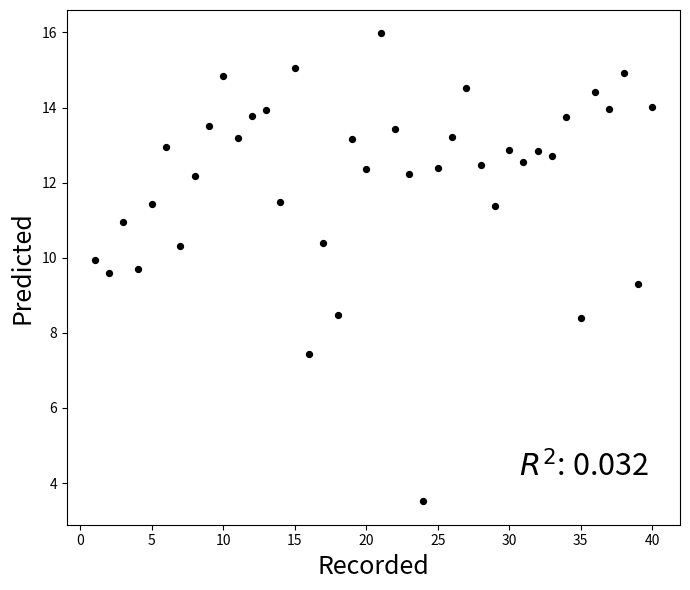

What Y value in the scatter plot is closest to 9?

9.3